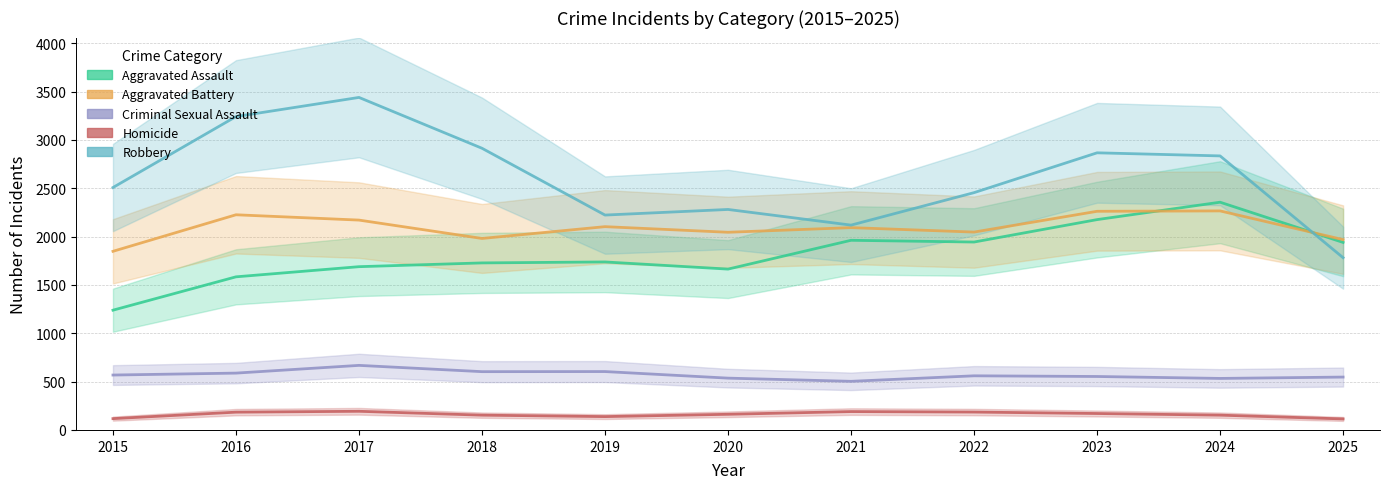

Is the value of Aggravated Assault at 2018 greater than the value of Homicide at 2015?

Yes